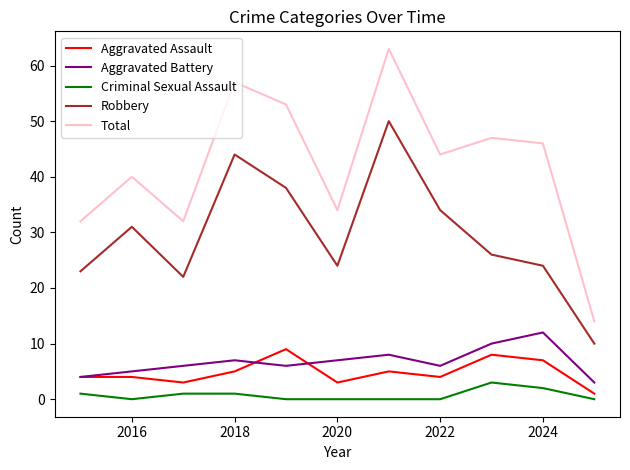

How many interior local peaks does the Robbery series have?

3